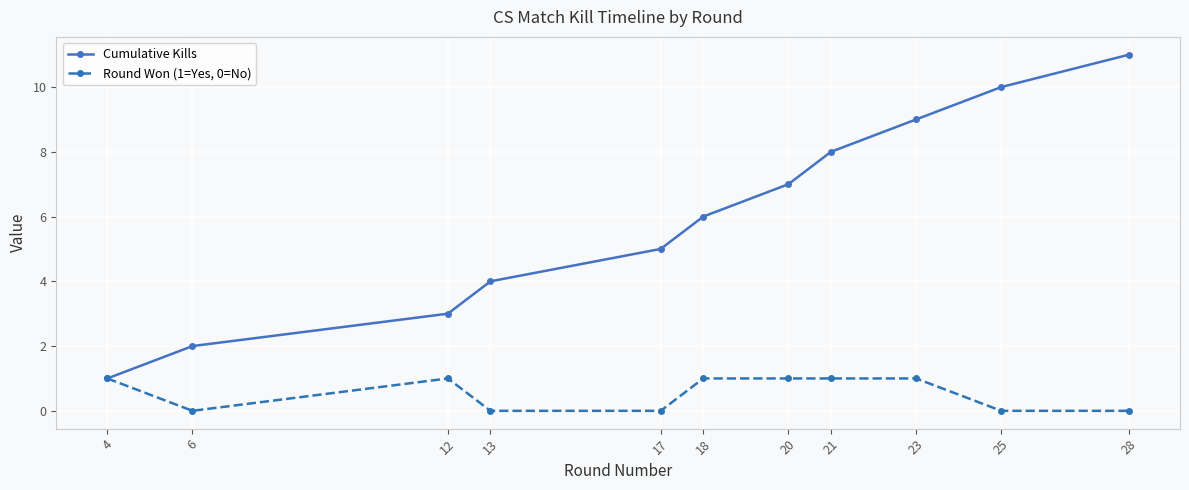

The value of Cumulative Kills at 28 is 4. True or false?

False